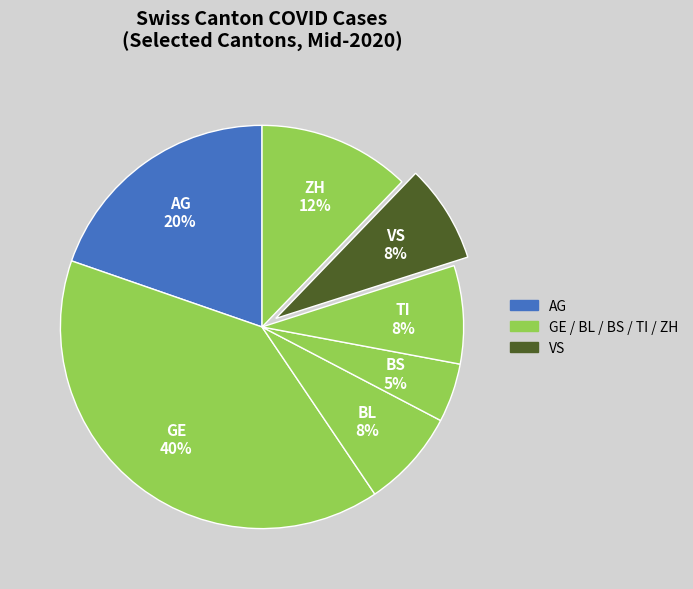

Which has a higher value, TI or GE?

GE